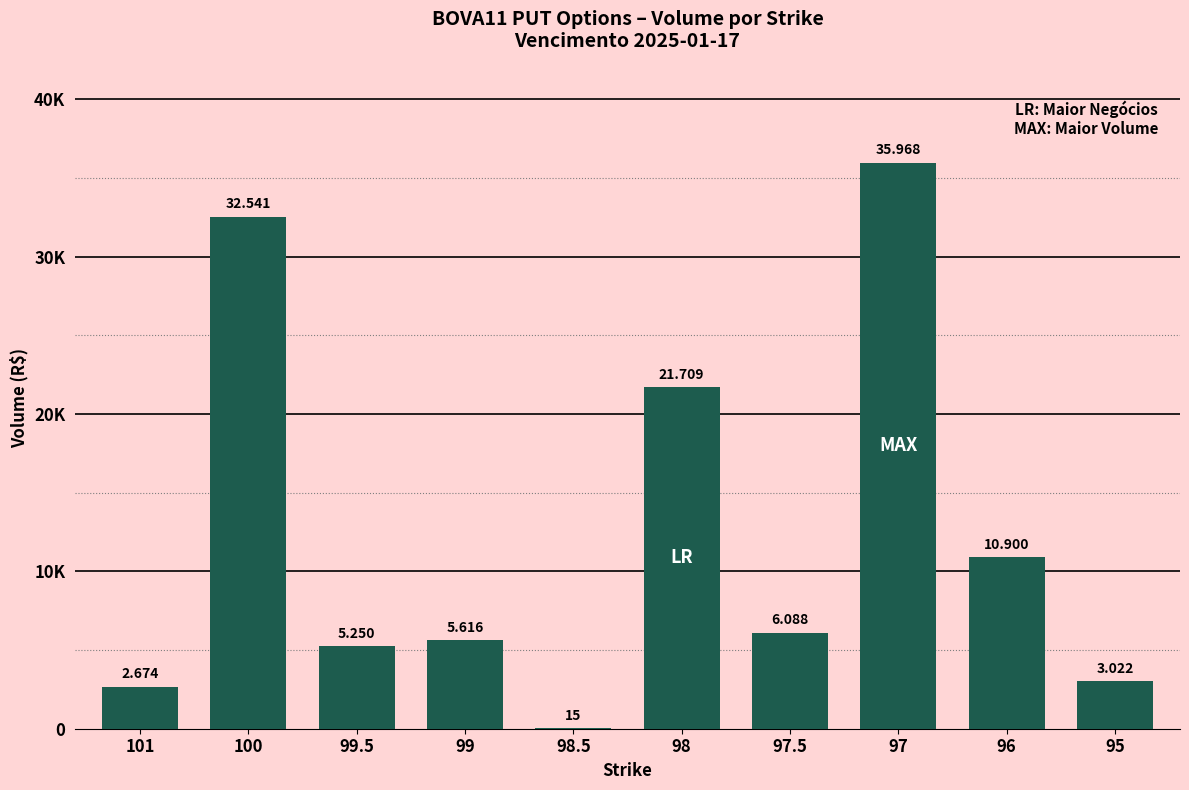

What is the average value?

12378.9